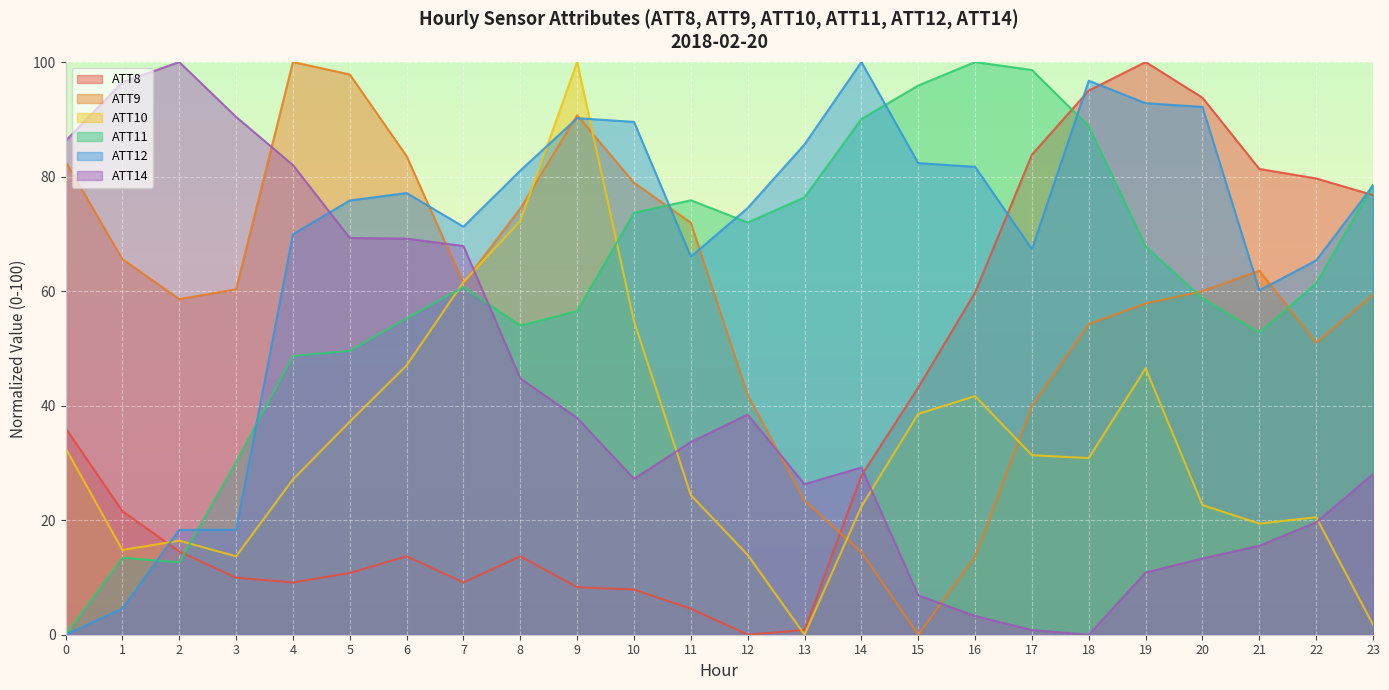

What is the value of the ATT12 point at the 17th from the left?

81.7